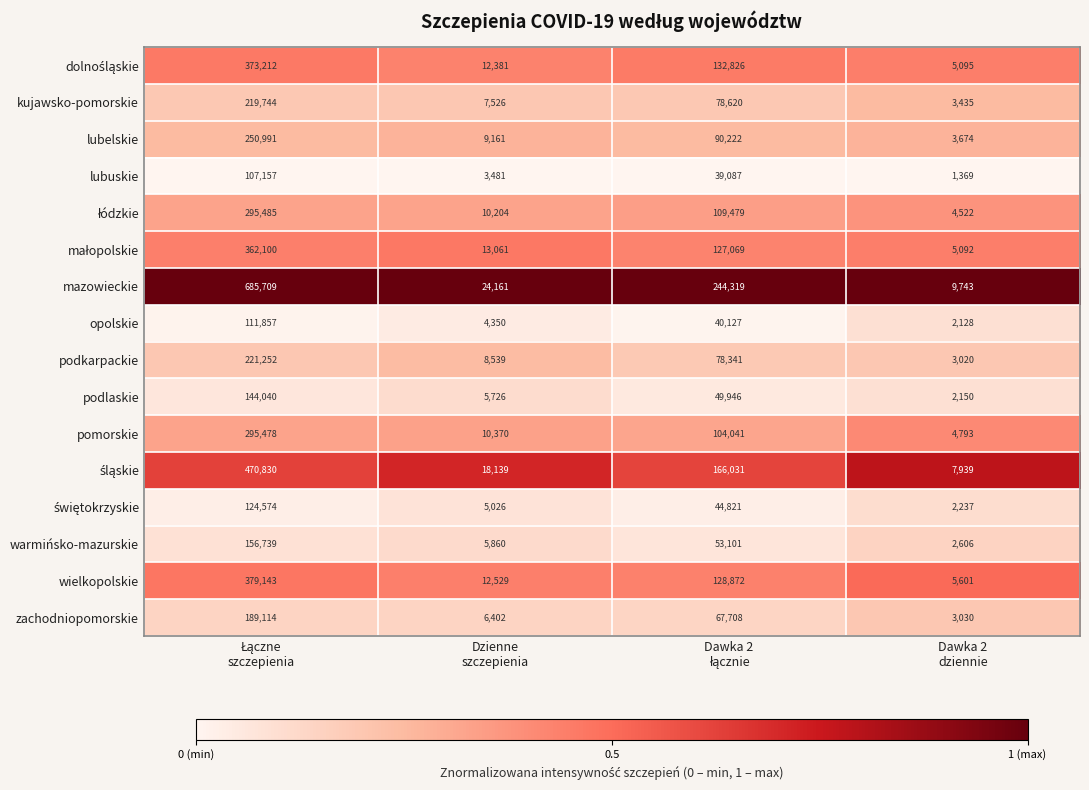

Which series has the largest total across all categories?

mazowieckie